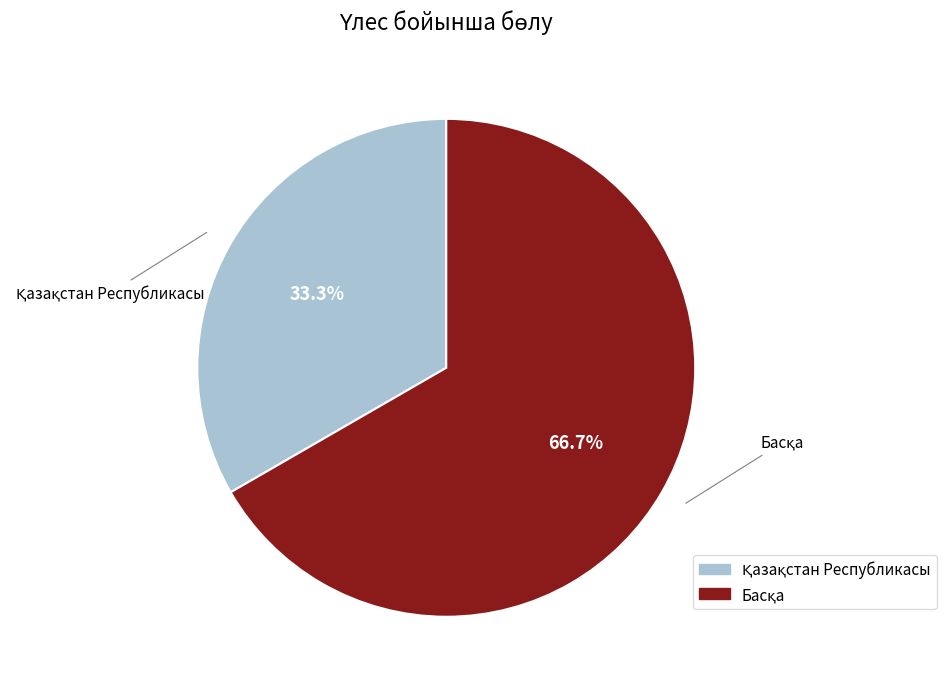

Does any single category account for the majority?

Yes